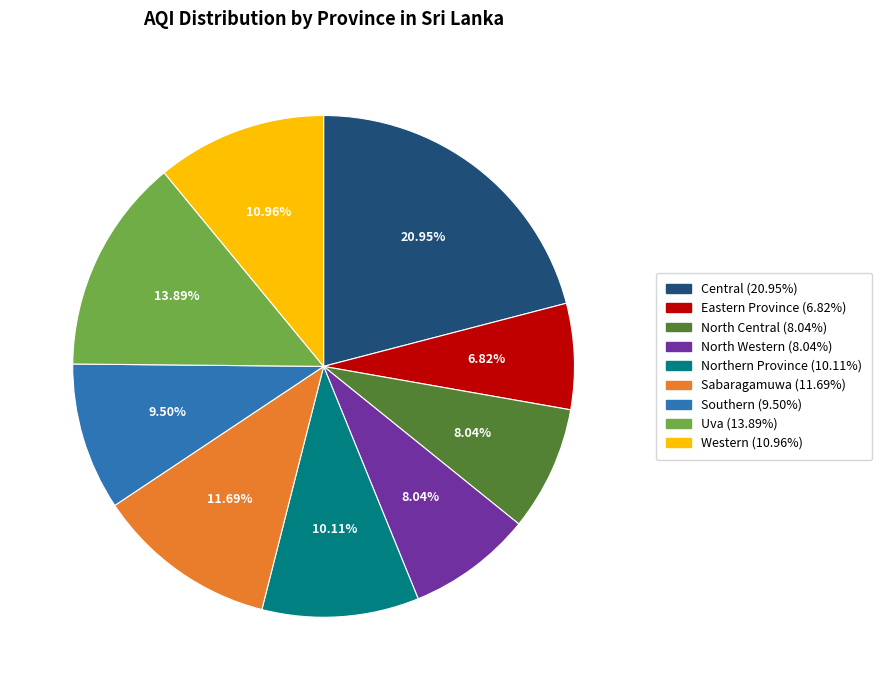

To the nearest percent, what percentage of the pie is Sabaragamuwa?

12%